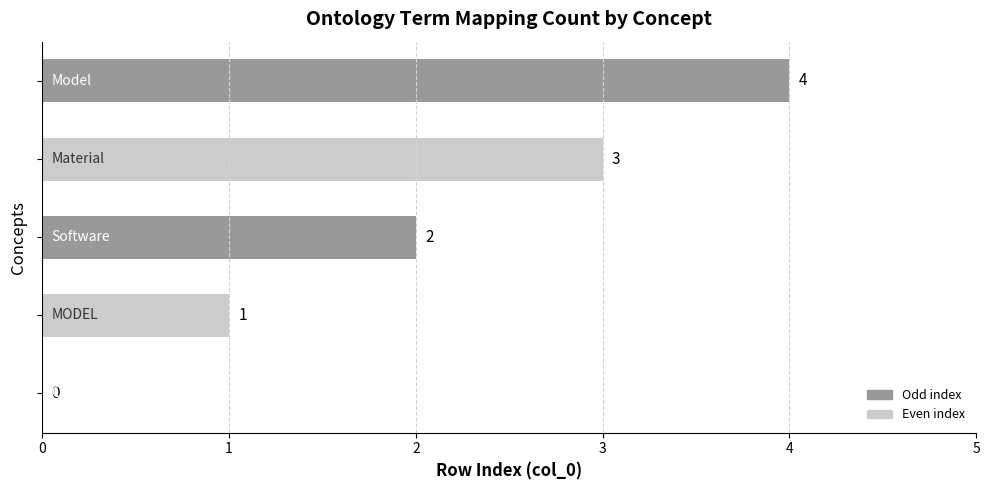

What is the average value?

2